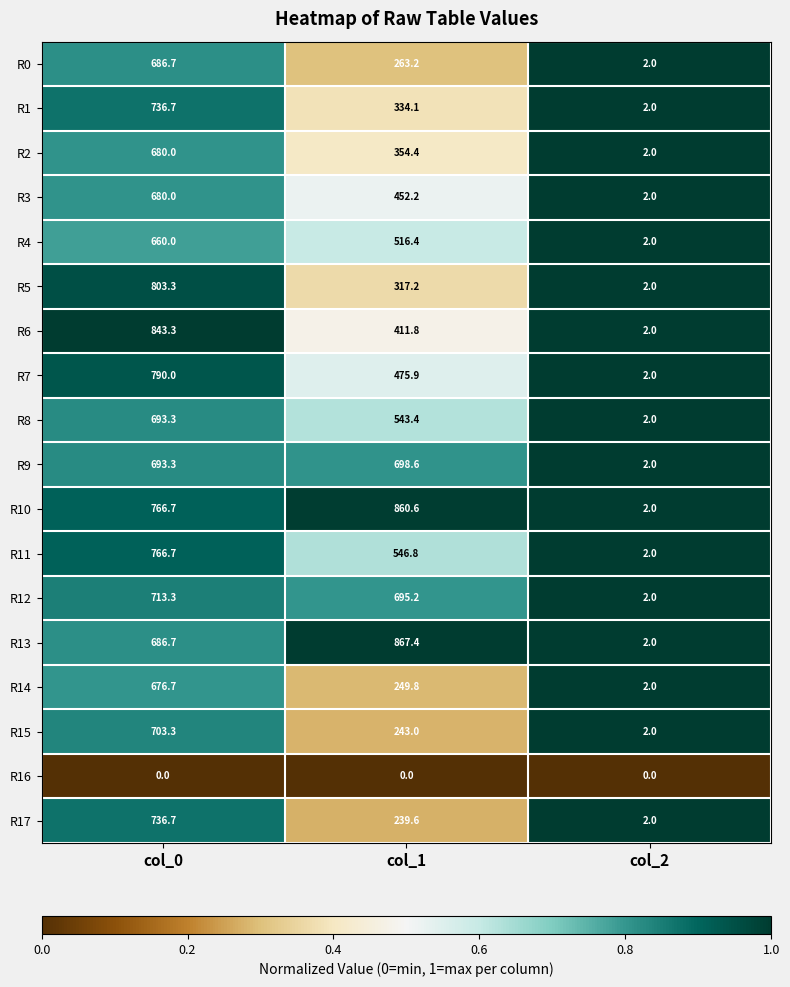

What is the average value of the R1 series?

357.6